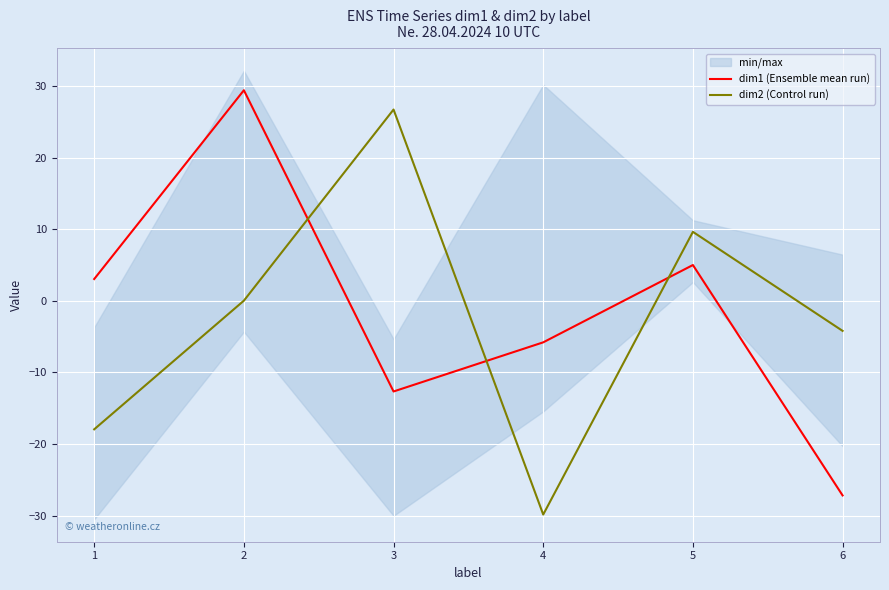

How many data points in dim2 (Control run) are less than 0?

3